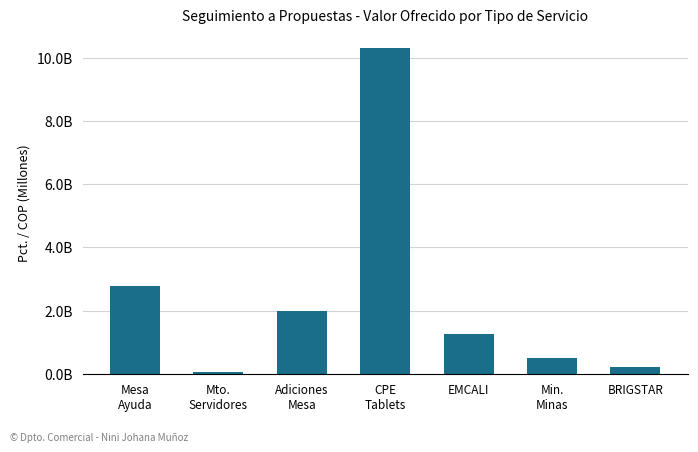

List the labels in order of value, largest first.

CPE
Tablets, Mesa
Ayuda, Adiciones
Mesa, EMCALI, Min.
Minas, BRIGSTAR, Mto.
Servidores